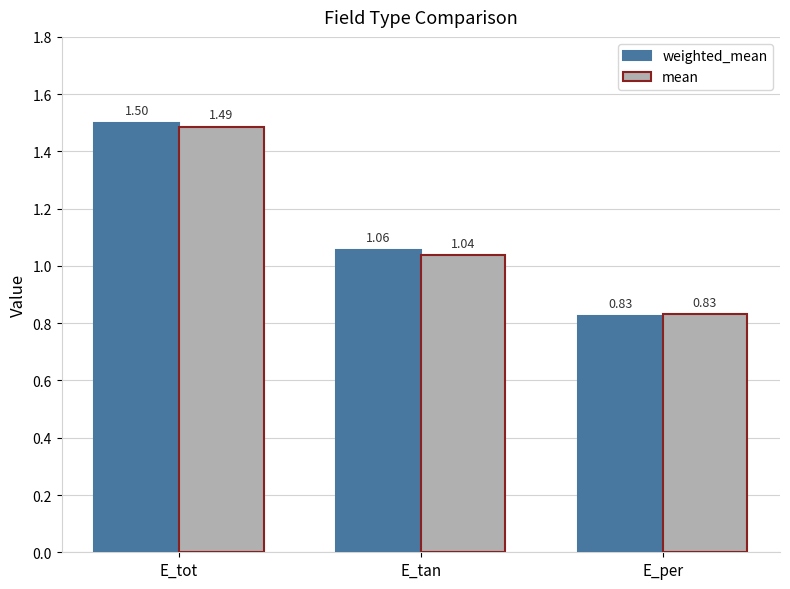

Which series has the widest spread of values?

weighted_mean